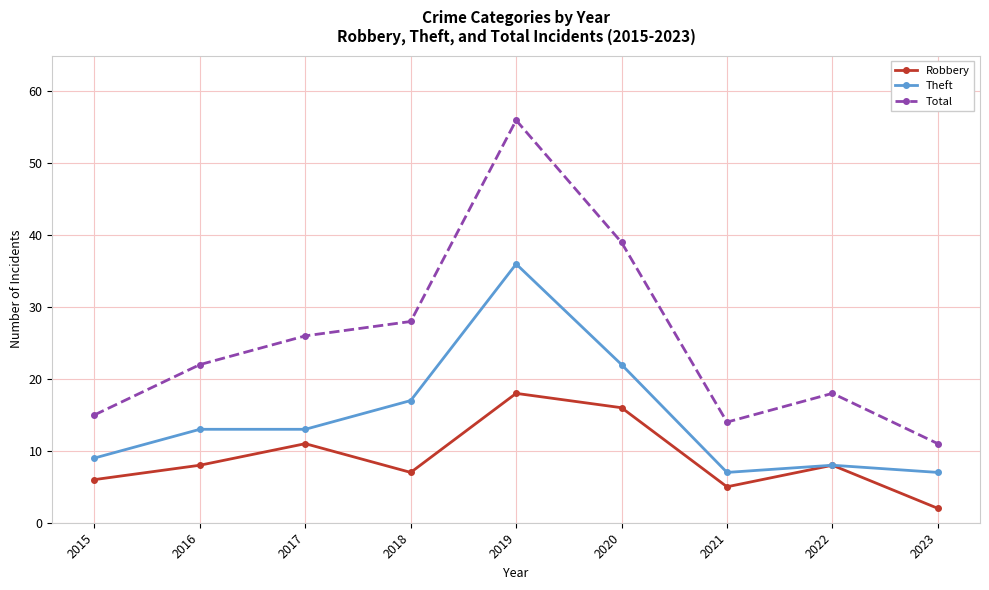

The Total series shows 11 at 2016. True or false?

False